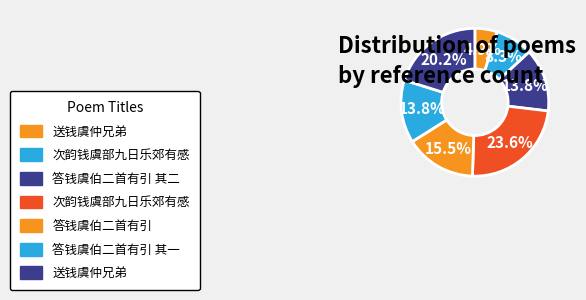

Which slice is the largest?

次韵钱虞部九日乐郊有感